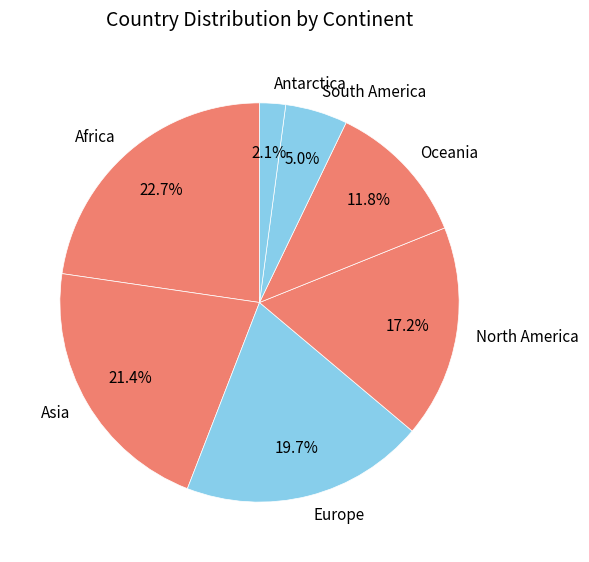

Does Europe account for over 50% of the chart?

No